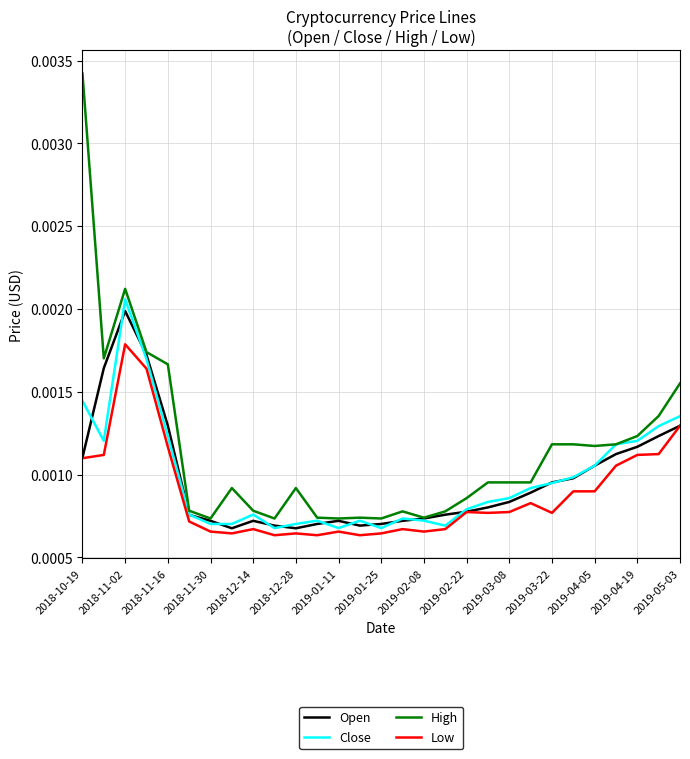

Rank the series by their maximum value, from lowest to highest.

Low, Open, Close, High